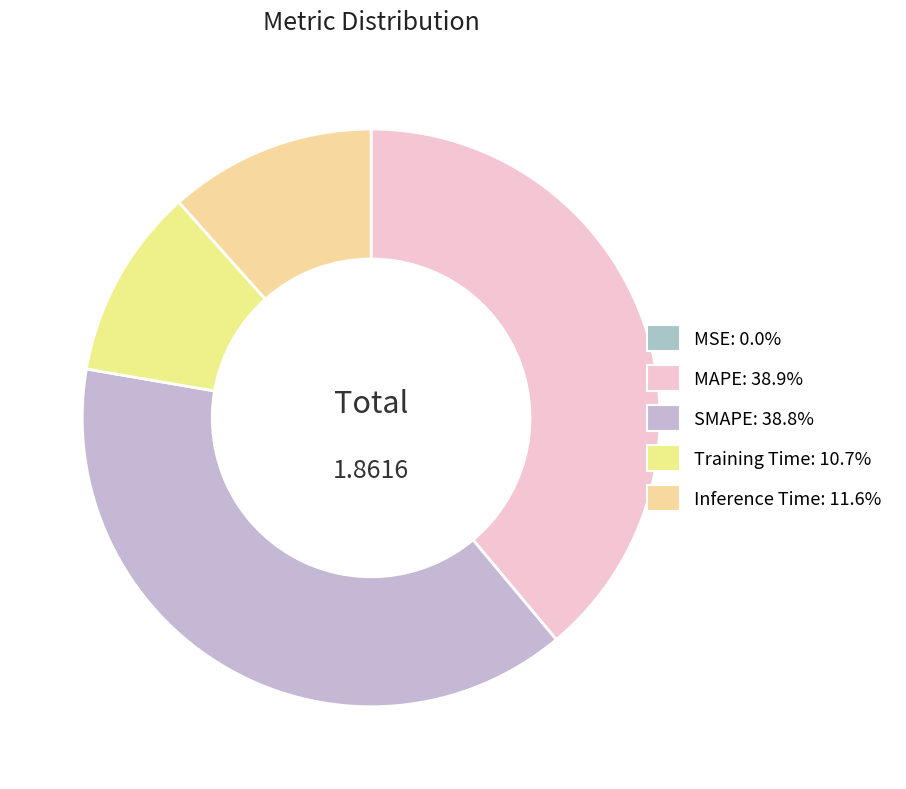

The MSE slice represents 0% of the pie. True or false?

True